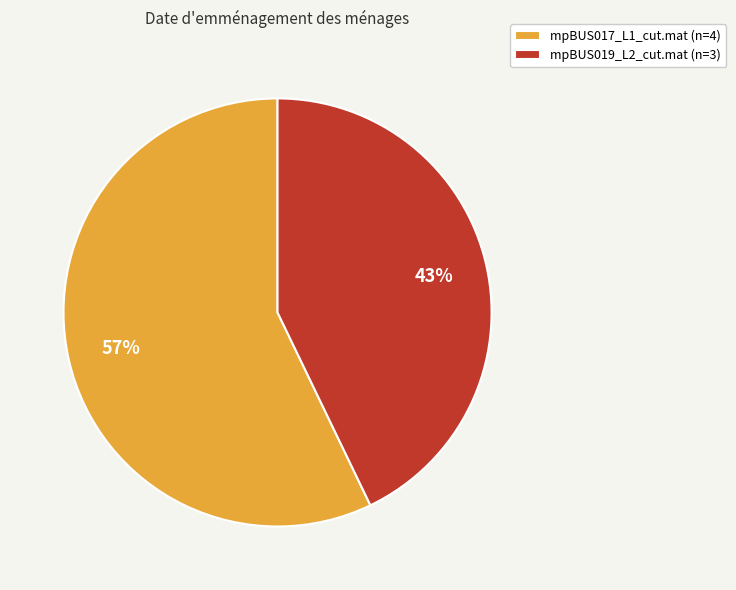

What is the ratio of the value at mpBUS017_L1_cut.mat (n=4) to the value at mpBUS019_L2_cut.mat (n=3)?

1.3